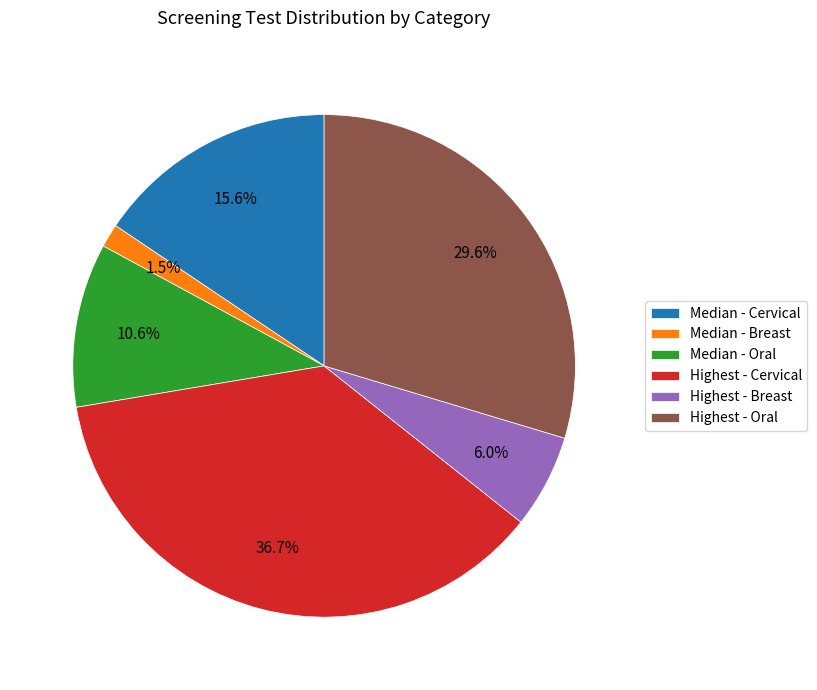

Is the sum of Highest - Cervical and Highest - Oral greater than half?

Yes